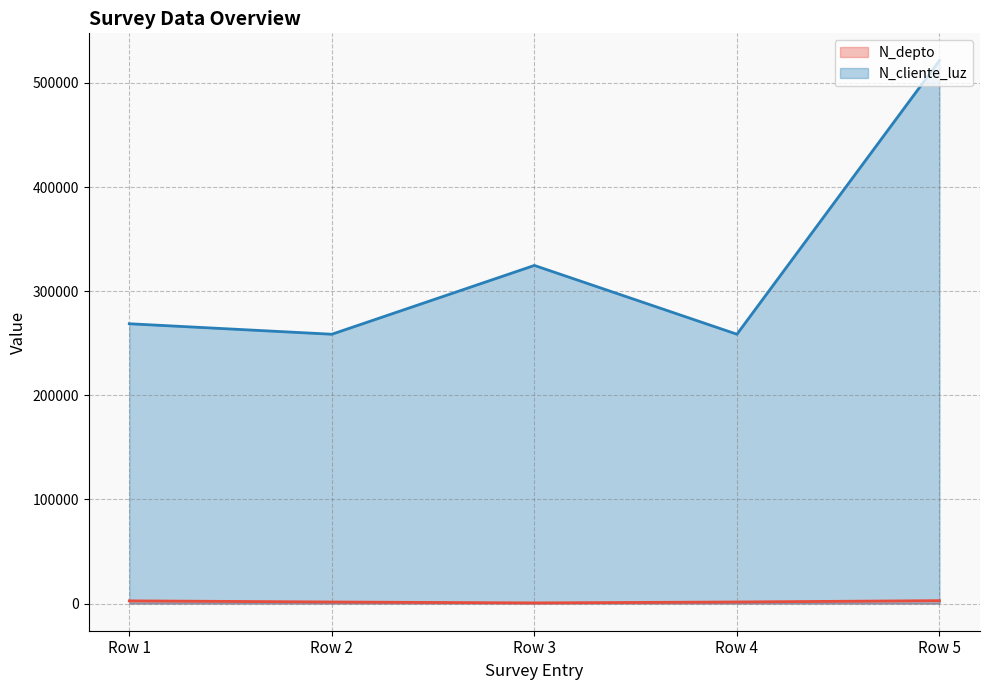

Rank the series by their maximum value, from highest to lowest.

N_cliente_luz, N_depto